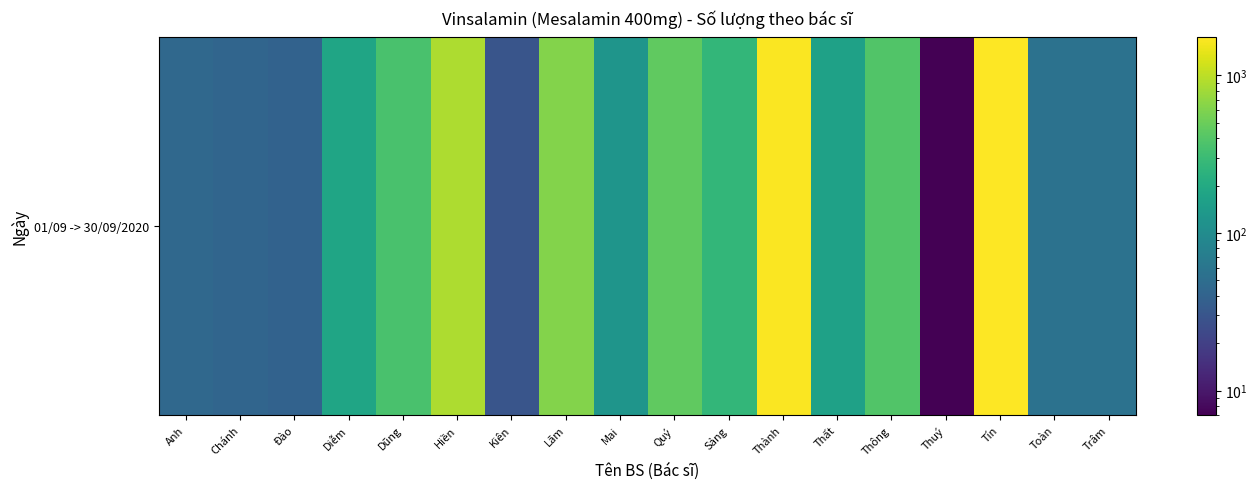

Reading right to left, list all the values displayed in this chart.

Trâm=56	Toàn=56	Tín=1736	Thuý=7	Thông=390	Thất=164	Thành=1698	Sảng=270	Quý=453	Mai=124	Lãm=630	Kiên=30	Hiền=885	Dũng=360	Diễm=180	Đào=40	Chánh=42	Anh=45